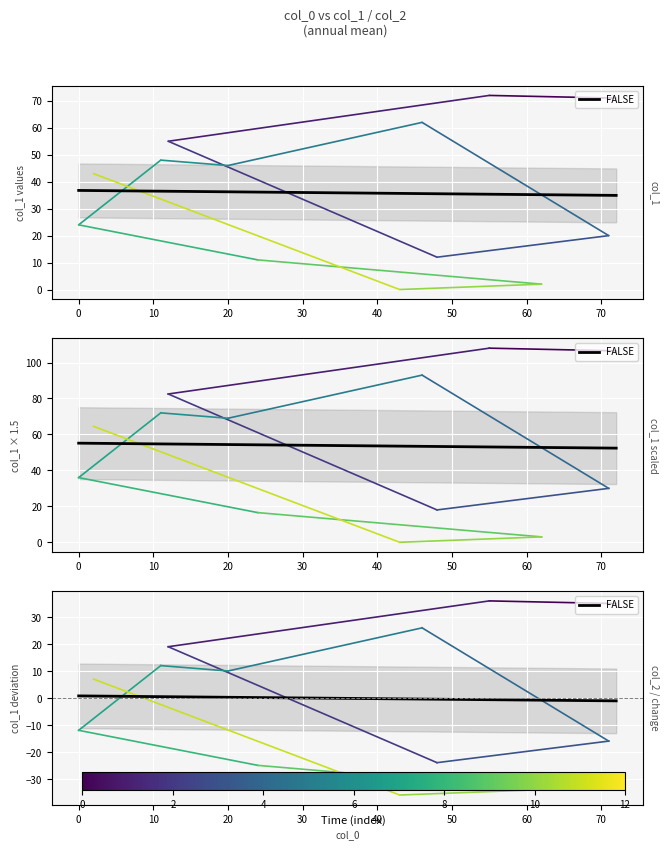

True or false: the data has more than 0 interior local peaks.

False